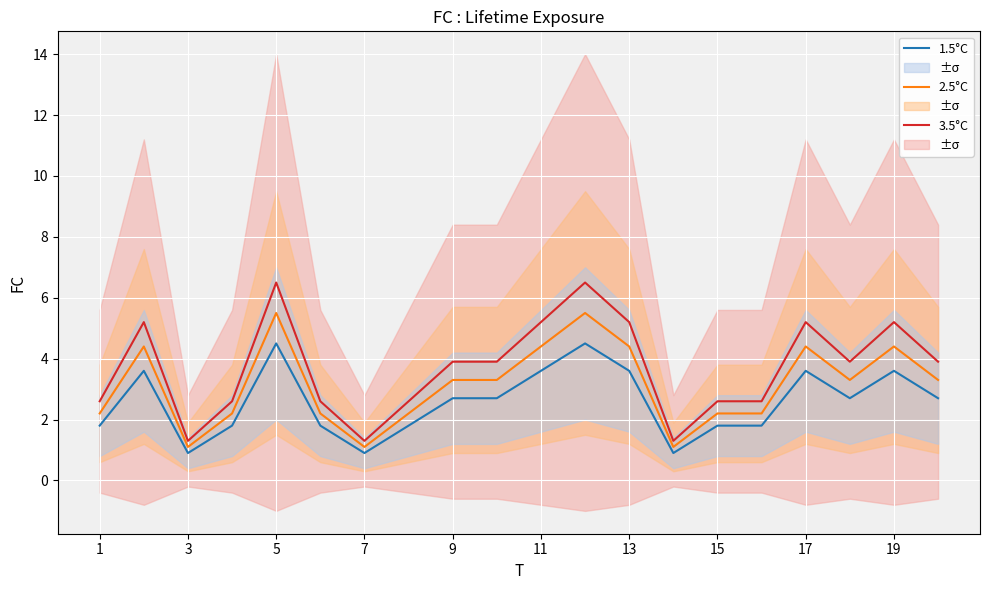

What is the difference between the maximum and minimum values in the 2.5°C series?

4.4